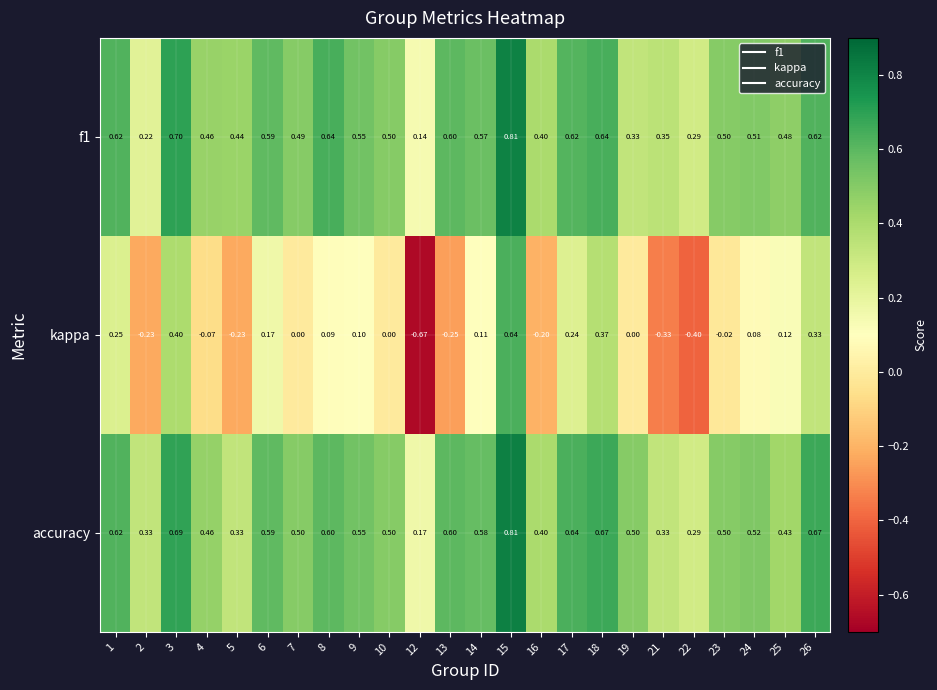

Which series changed the most between 2 and 25?

kappa